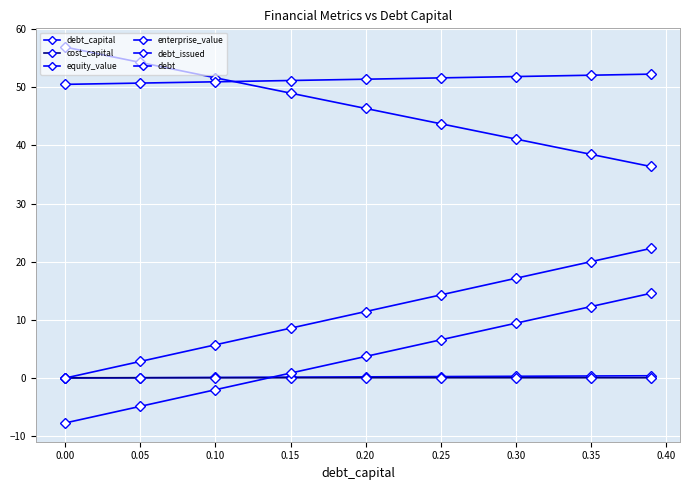

How many distinct data groups are displayed?

6